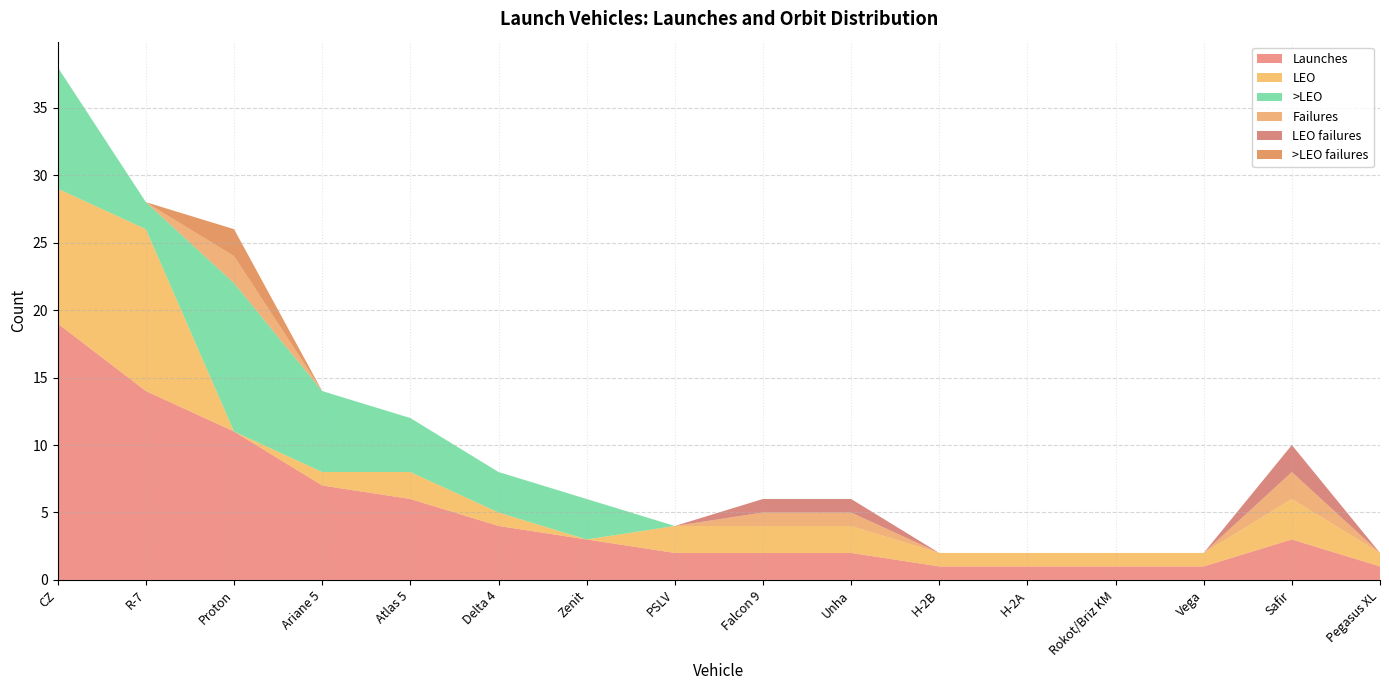

Reading right to left, transcribe all the data shown in this chart.

Launches: 1	3	1	1	1	1	2	2	2	3	4	6	7	11	14	19
LEO: 1	3	1	1	1	1	2	2	2	0	1	2	1	0	12	10
>LEO: 0	0	0	0	0	0	0	0	0	3	3	4	6	11	2	9
Failures: 0	2	0	0	0	0	1	1	0	0	0	0	0	2	0	0
LEO failures: 0	2	0	0	0	0	1	1	0	0	0	0	0	0	0	0
>LEO failures: 0	0	0	0	0	0	0	0	0	0	0	0	0	2	0	0